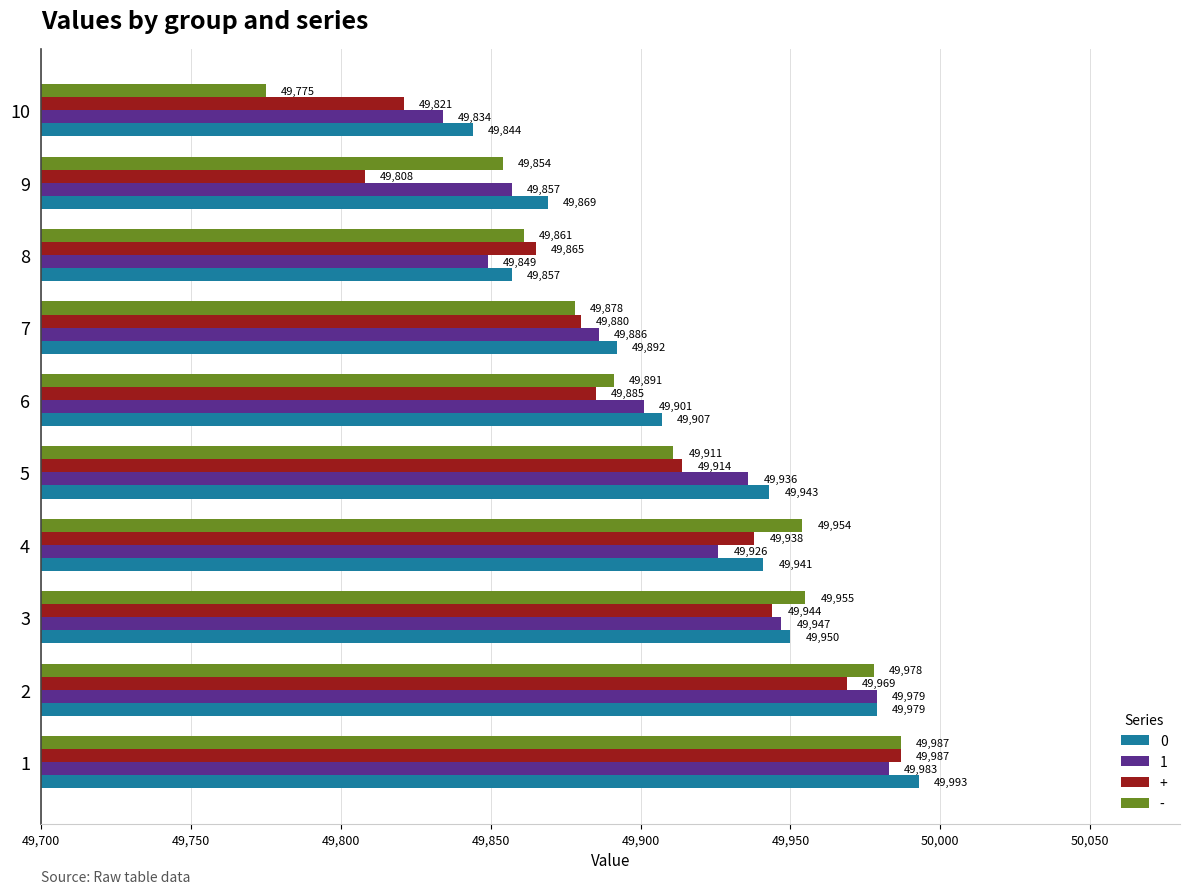

At 8, list the series in order from smallest to largest.

1, 0, -, +